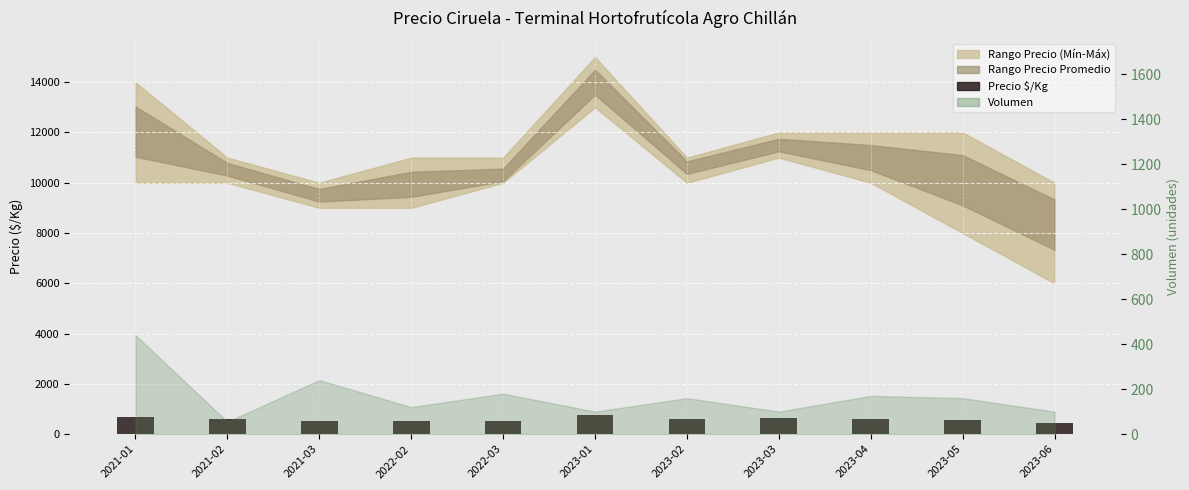

Approximately how many times larger is the value at 2023-05 compared to 2023-04?

0.9